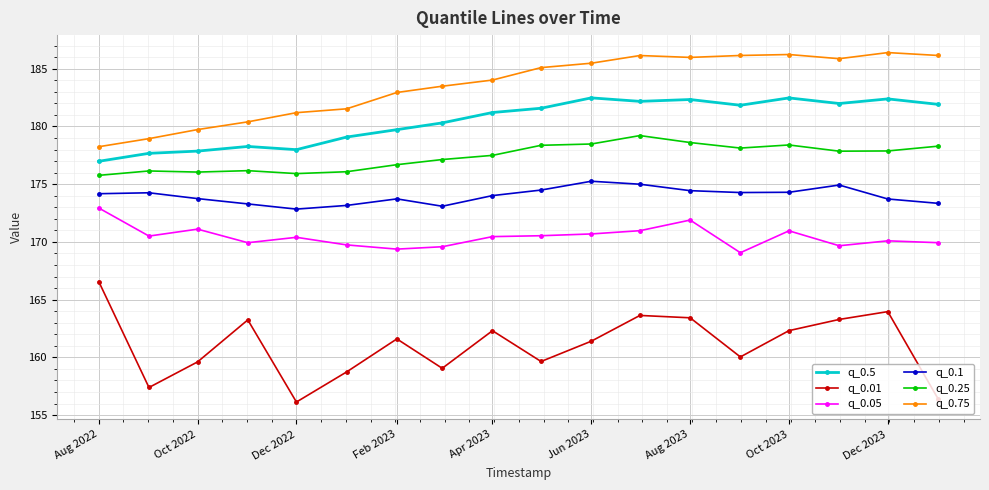

Rank the series by their maximum value, from highest to lowest.

q_0.75, q_0.5, q_0.25, q_0.1, q_0.05, q_0.01